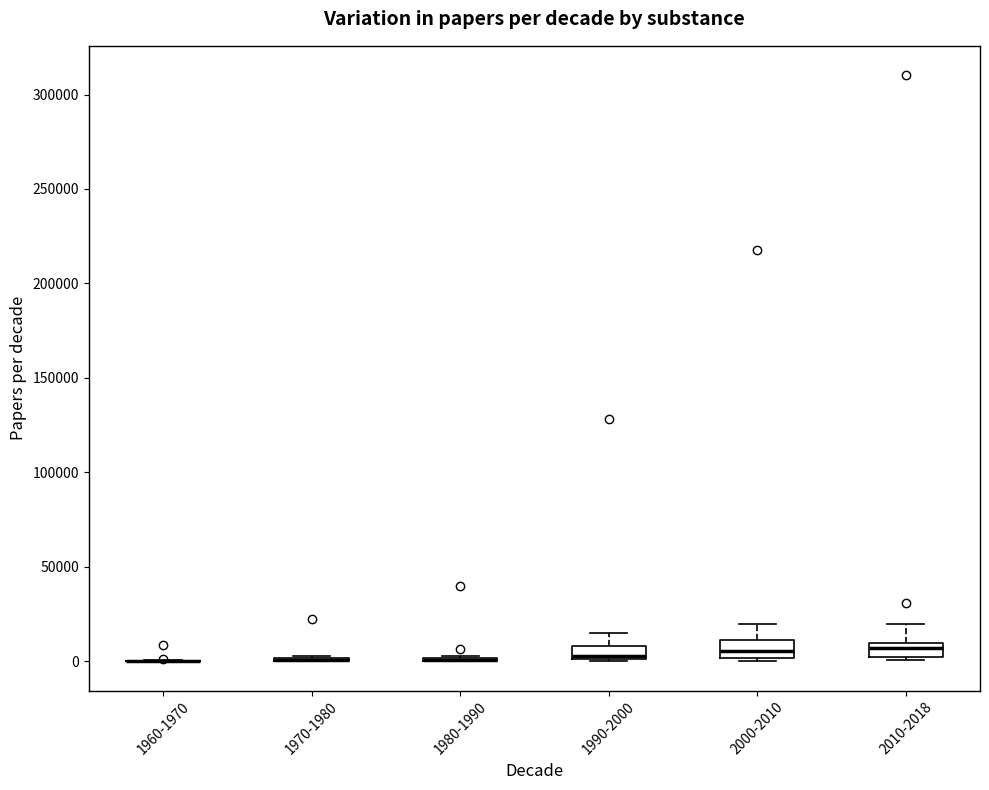

Where does the median line of the box for 2010-2018 sit on the y-axis? The values are not printed on the chart, so give them approximately, as read against the axis.

5000